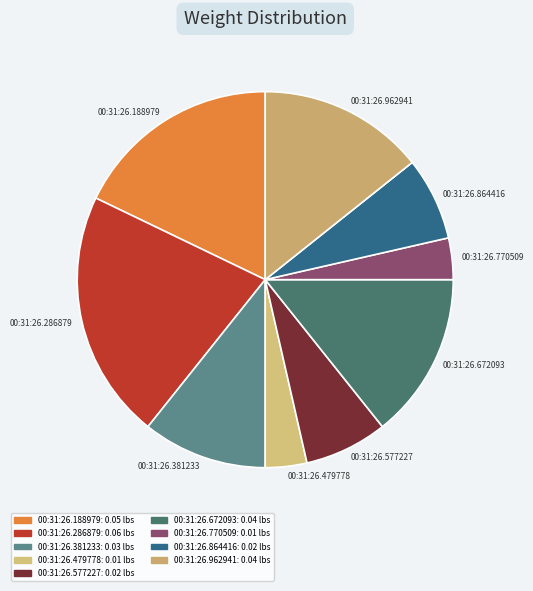

Does 00:31:26.381233 represent more than half of the total?

No